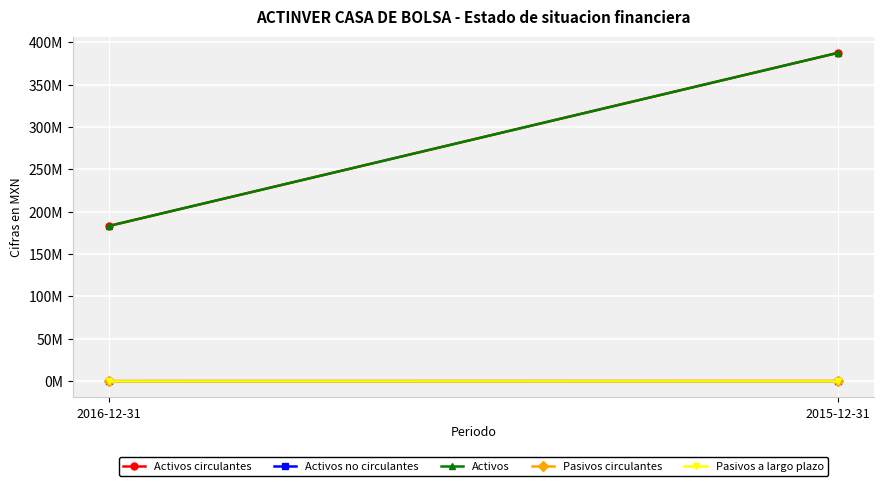

What is the difference between the maximum and minimum values in the Pasivos circulantes series?

88000